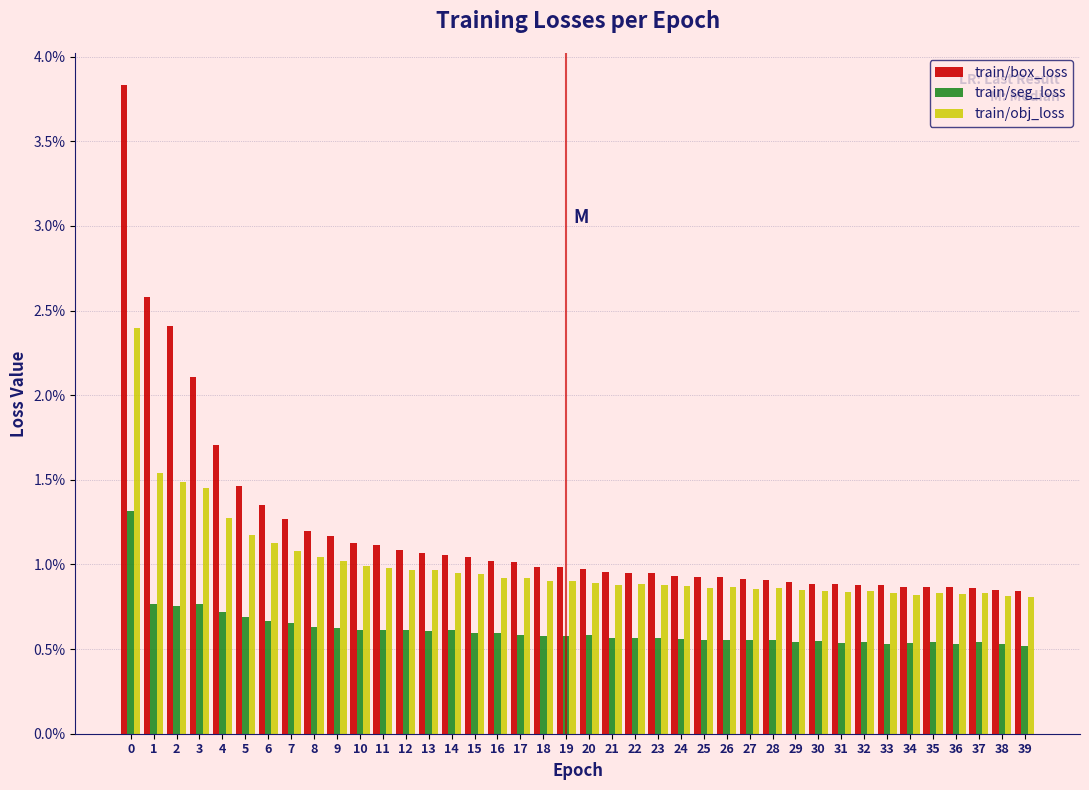

What are all the series names shown in the legend?

train/box_loss, train/seg_loss, train/obj_loss